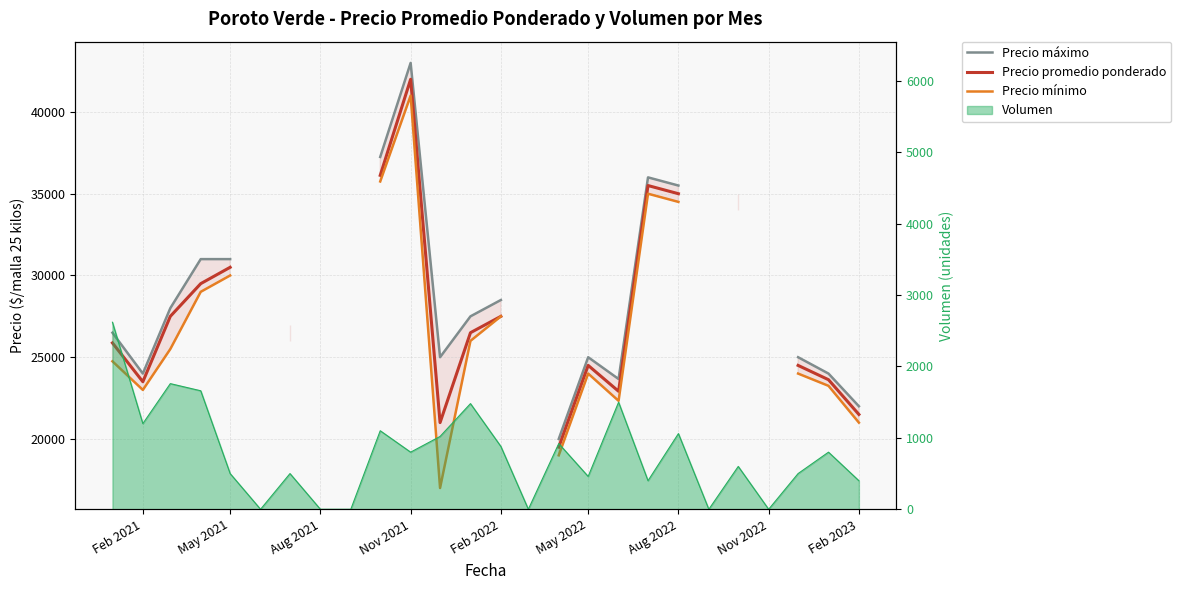

Which series has the largest range (max minus min)?

Precio mínimo